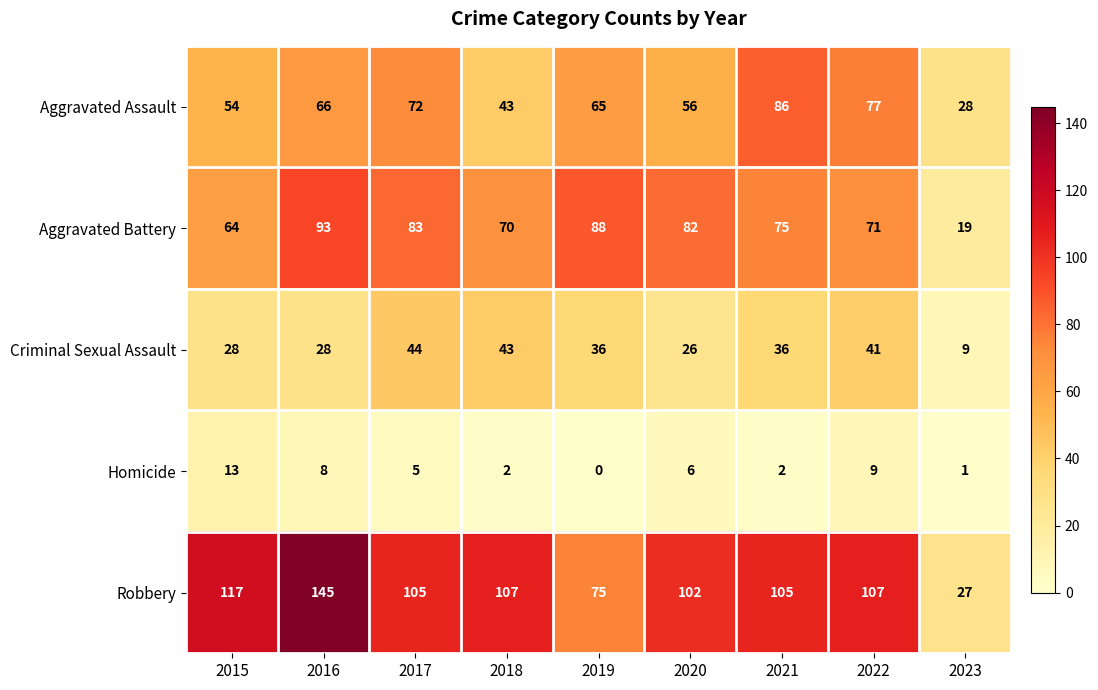

How many series are shown in this chart?

5